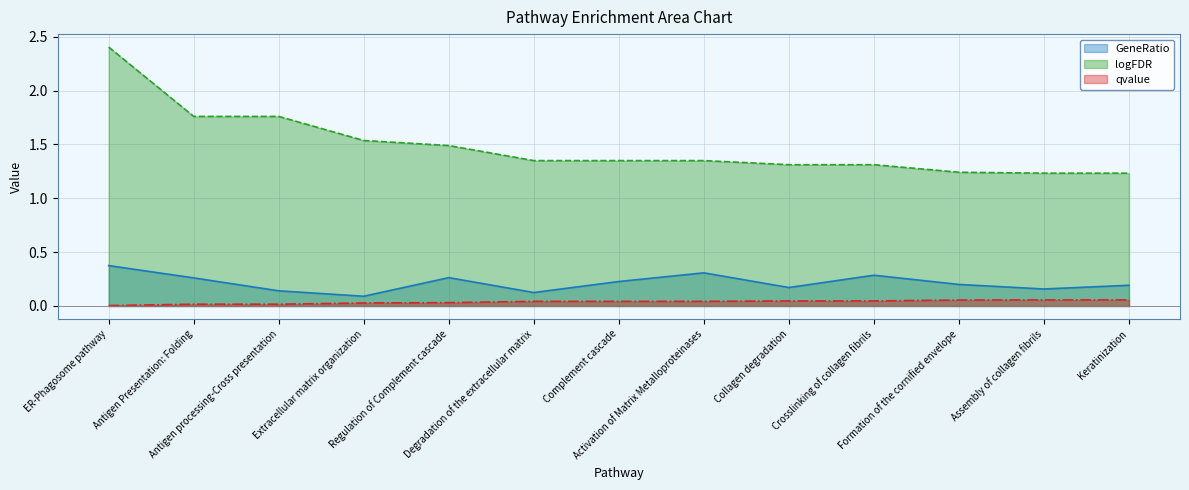

What is the sum of the qvalue values at Crosslinking of collagen fibrils and Antigen Presentation: Folding?

0.1